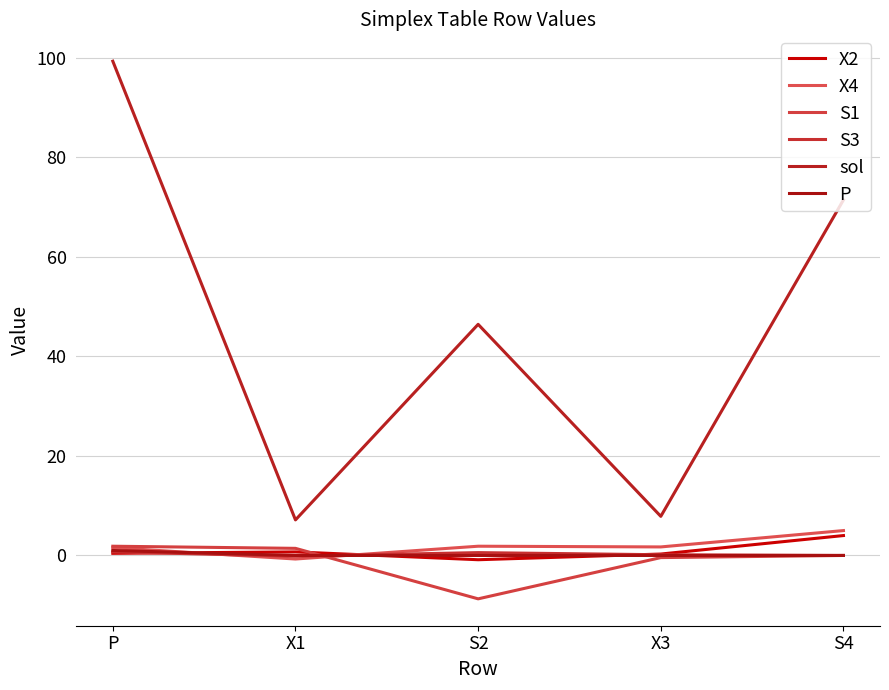

What is the total value across all series at X3?

9.6